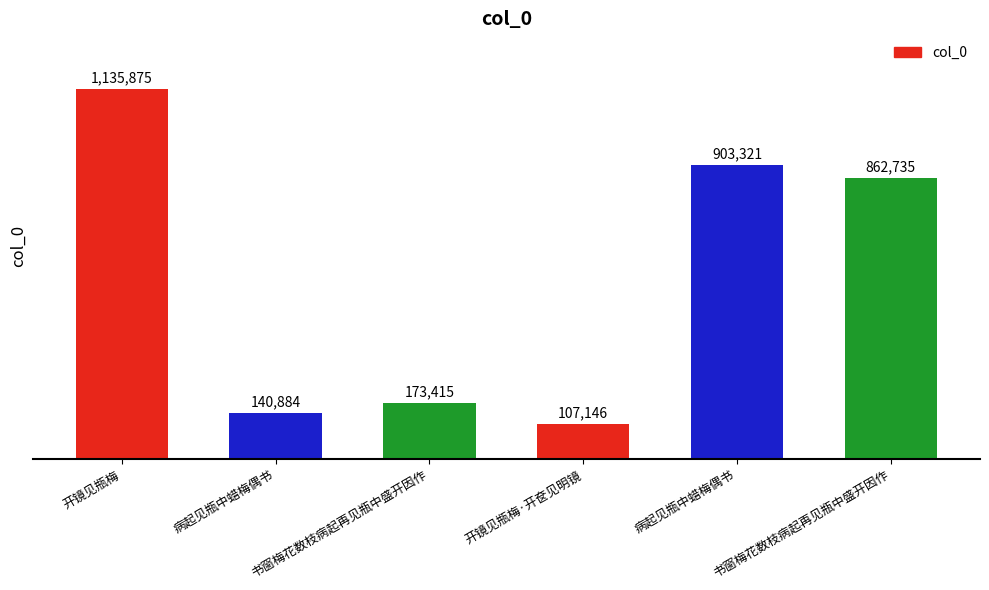

Are the bars horizontal?

No